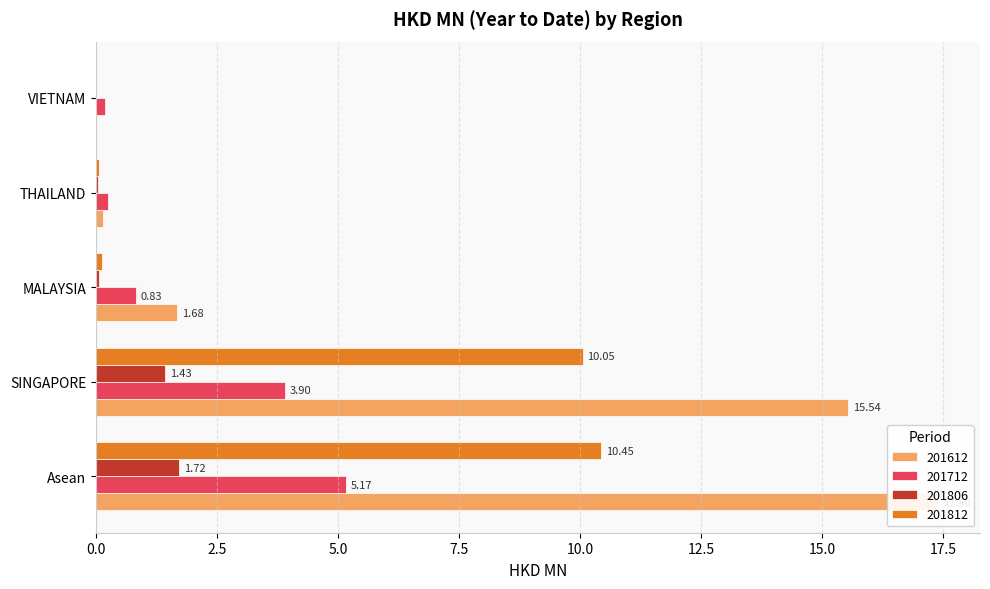

What are all the series names shown in the legend?

201612, 201712, 201806, 201812